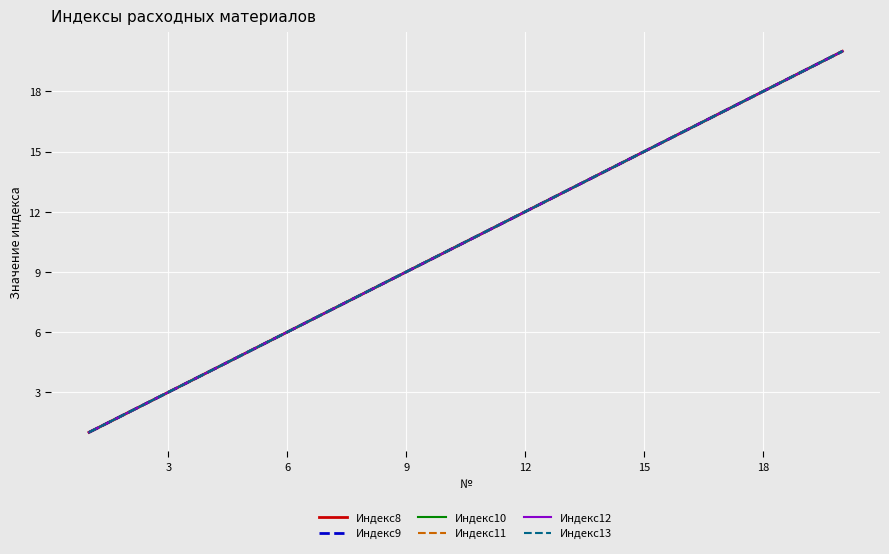

Which series has the largest total across all categories?

Индекс8